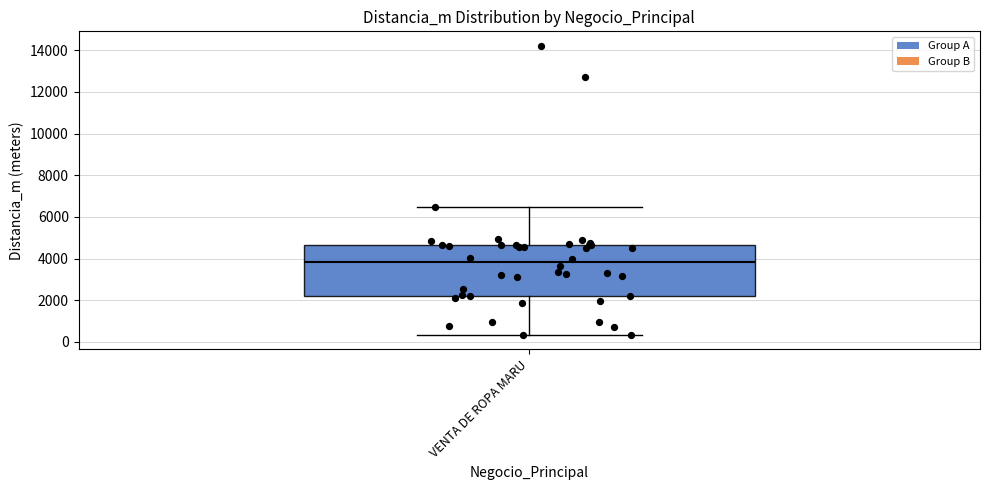

Read this box plot against the y-axis: the position of the median line, the range covered by the box, and the ends of both whiskers. The values are not printed on the chart, so give them approximately, as read against the axis.

median 3800, box 2200 to 4600, whiskers 400 to 6400